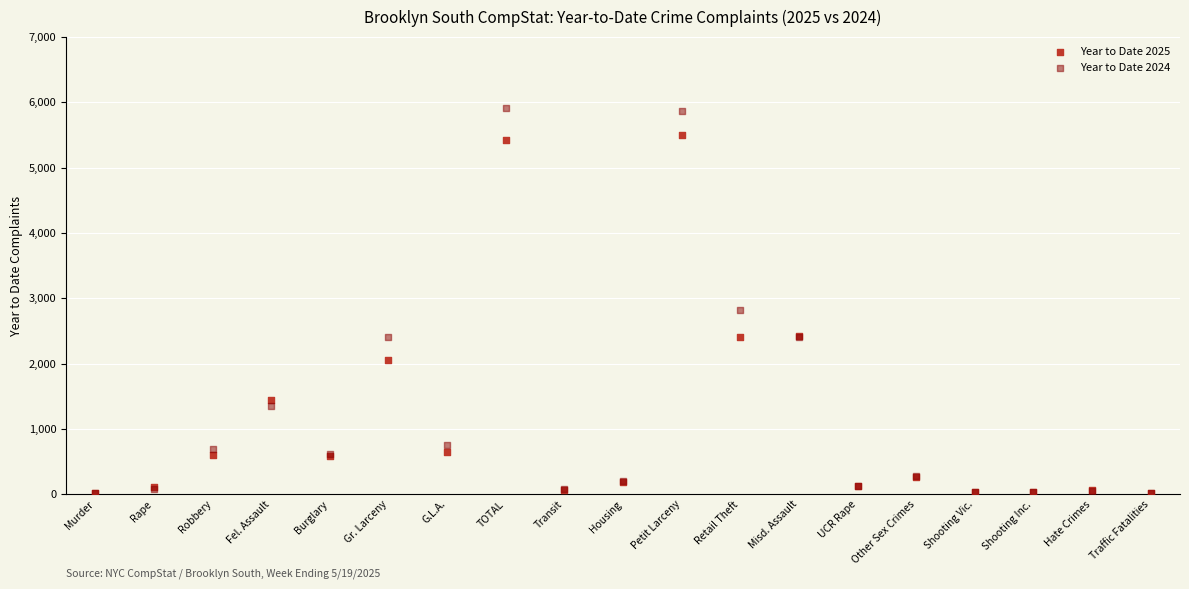

What are all the series names shown in the legend?

Year to Date 2025, Year to Date 2024